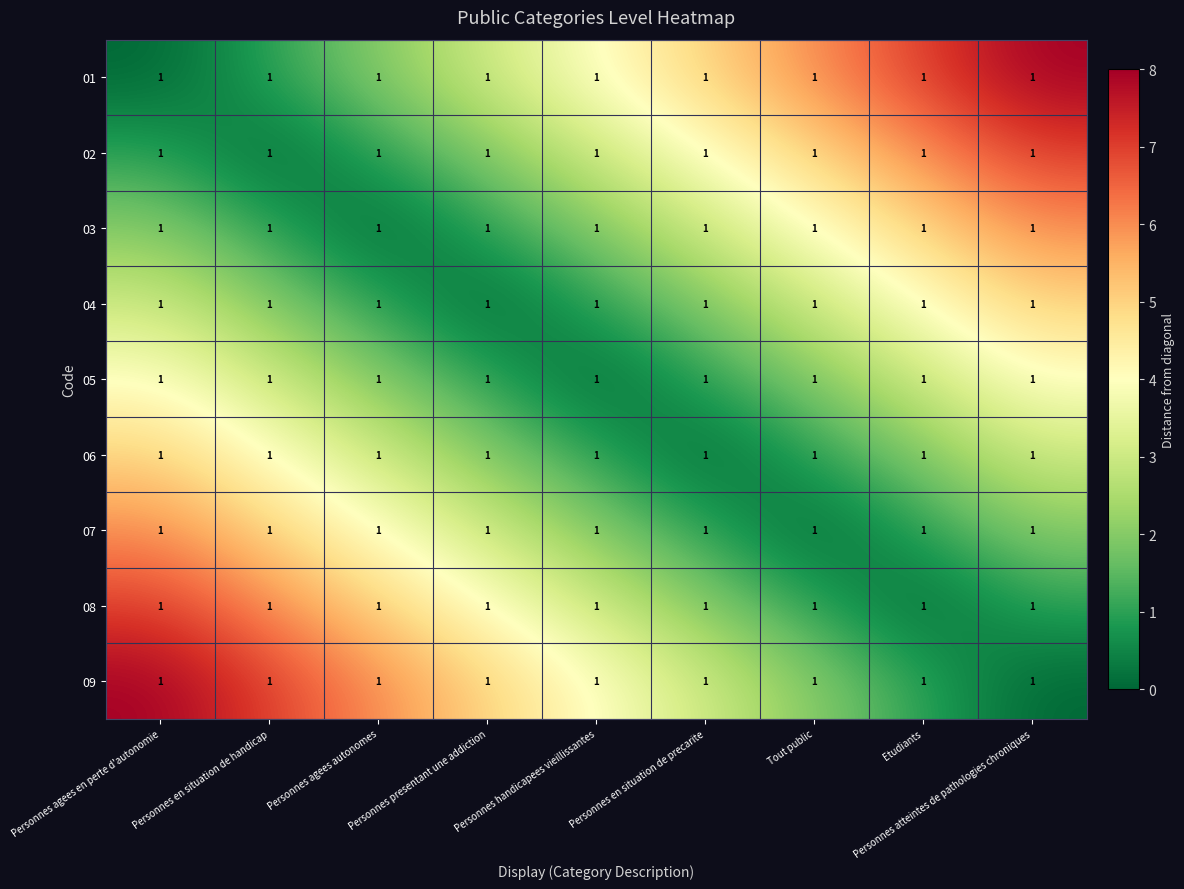

True or false: 09 has a value of 1 at Etudiants.

True